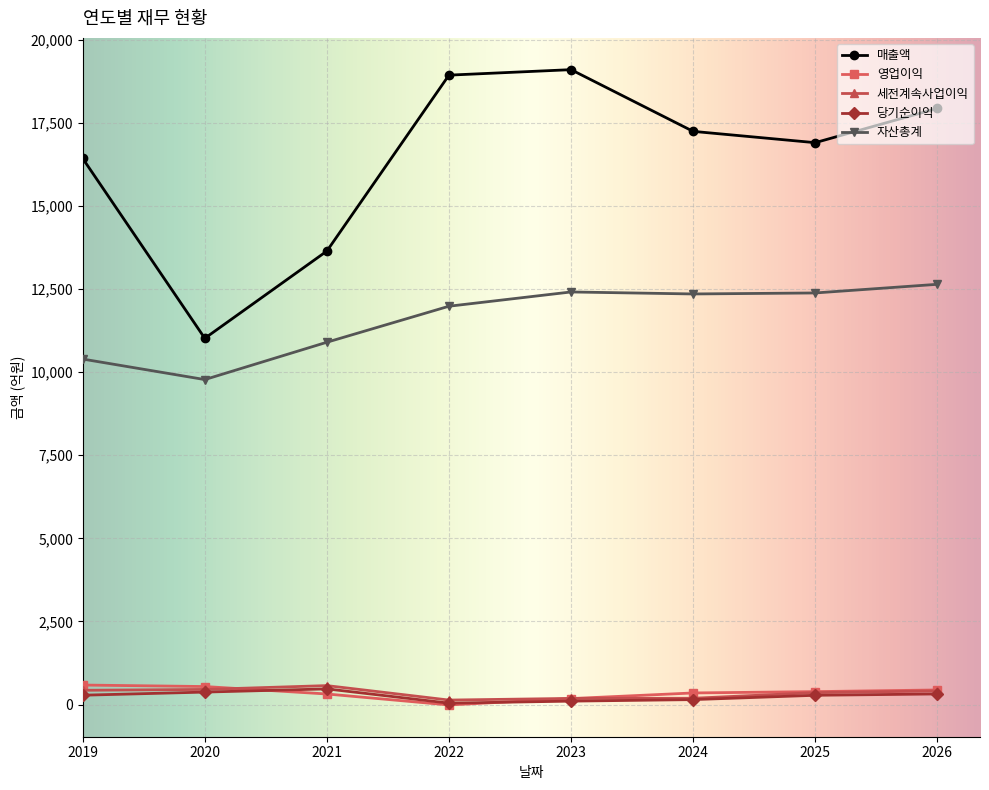

In 세전계속사업이익, how many points are higher than both neighbors (excluding endpoints)?

1